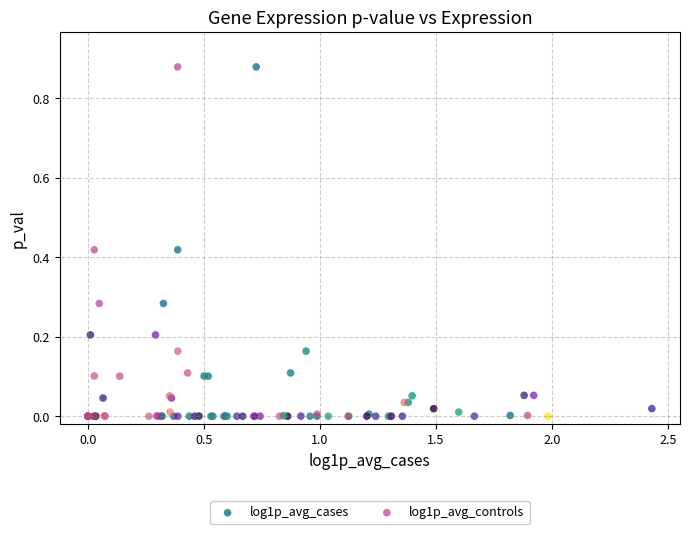

What are all the series names shown in the legend?

log1p_avg_cases, log1p_avg_controls